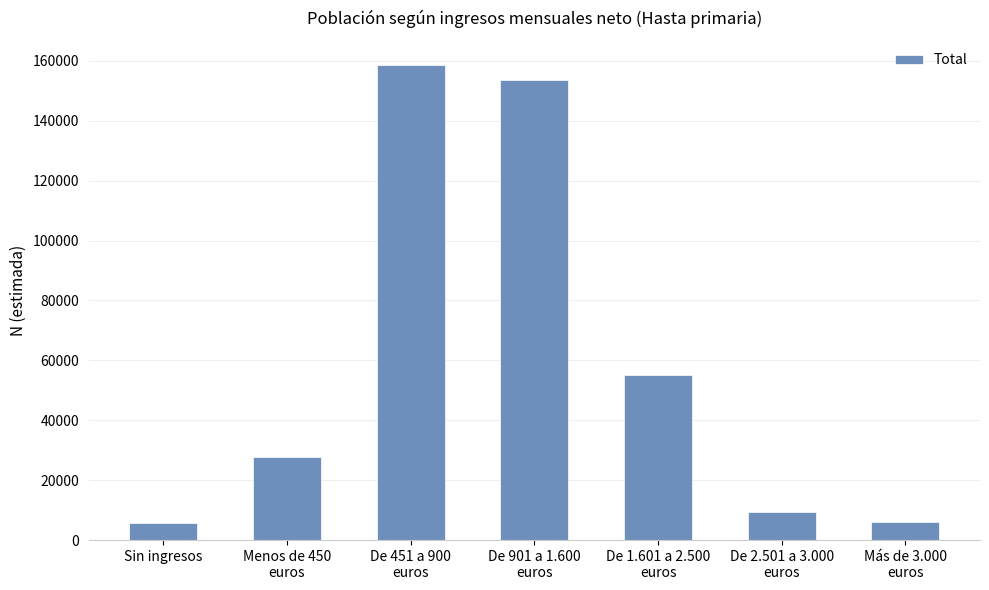

What is the minimum value shown in the chart?

5824